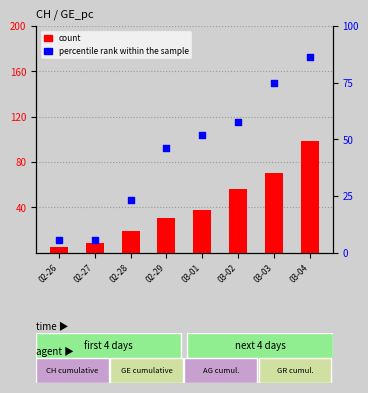

Which series has the largest total across all categories?

percentile rank within the sample